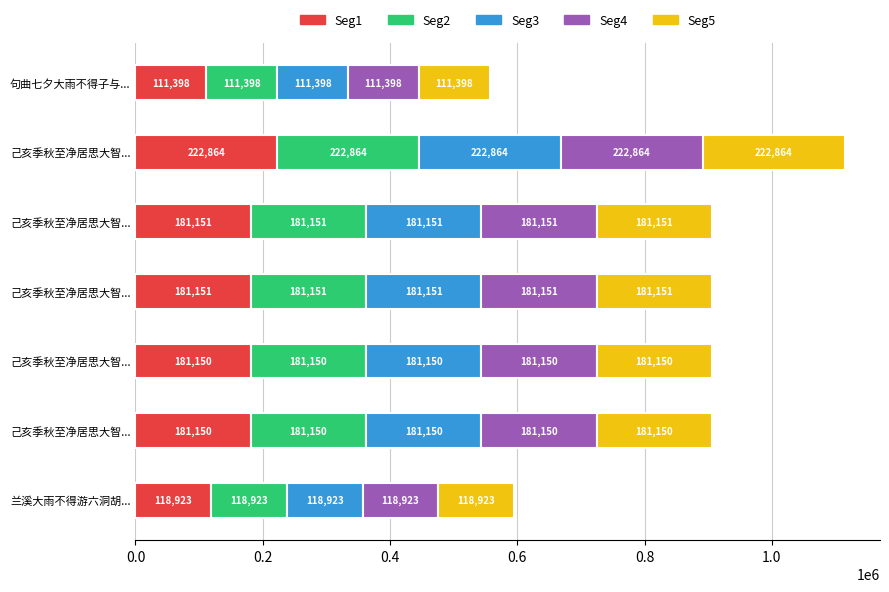

The chart shows a value of 556990 at 句曲七夕大雨不得子与消息怪之. True or false?

True